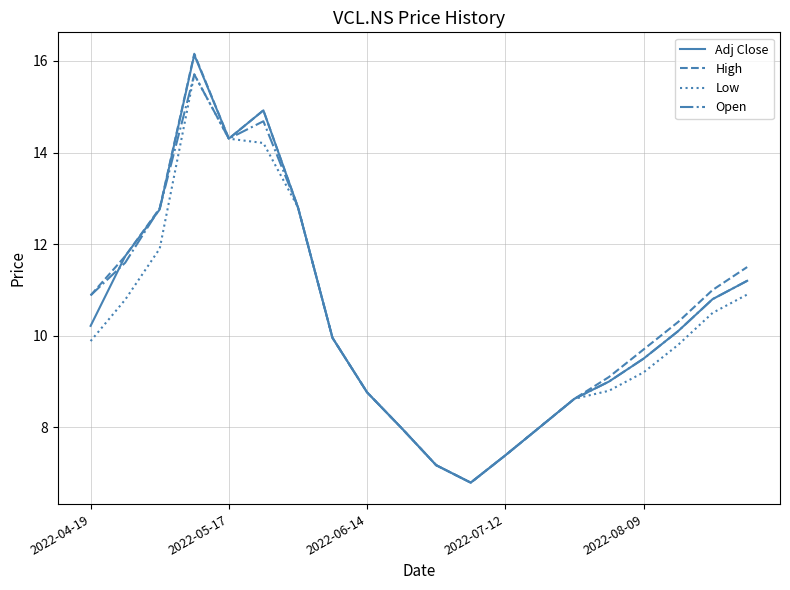

What is the greatest value displayed?

16.2